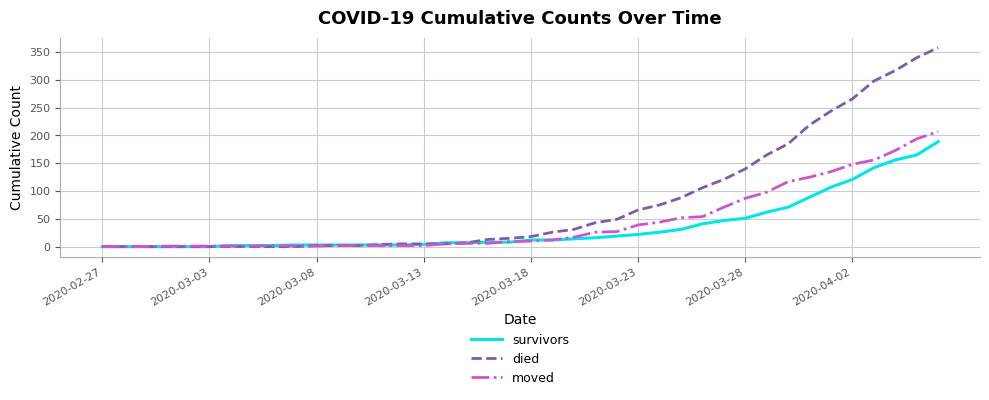

Rank the series by their maximum value, from lowest to highest.

survivors, moved, died